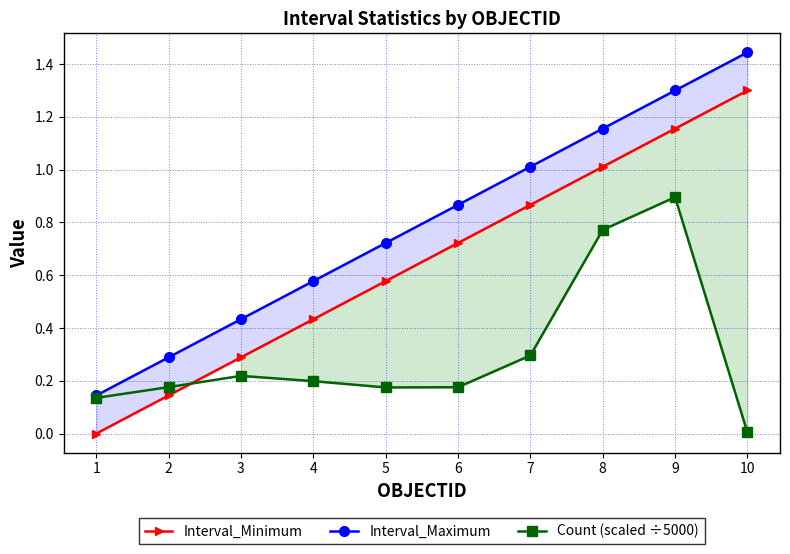

At how many categories does at least one series exceed 0?

10